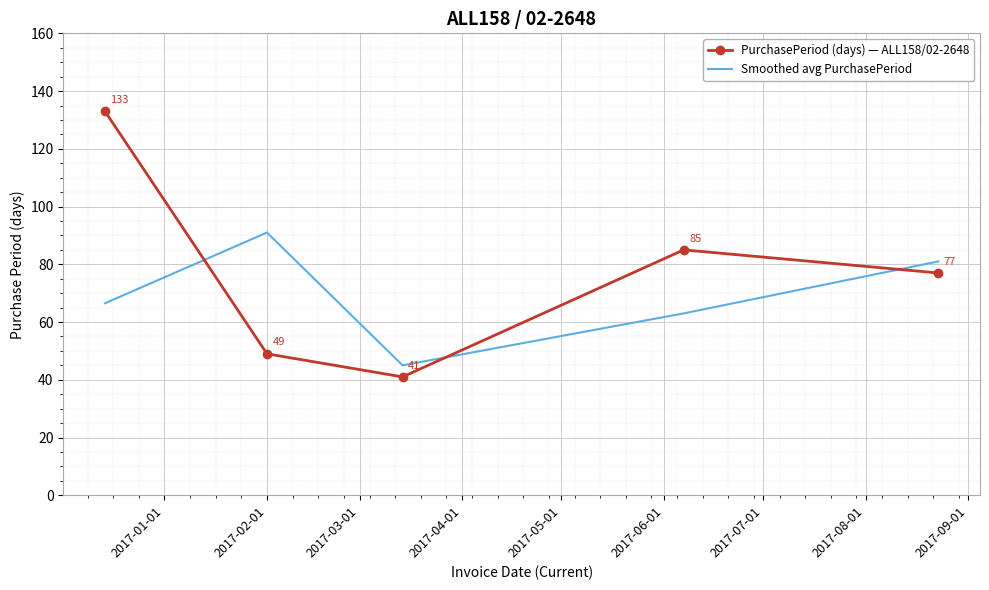

True or false: PurchasePeriod (days) — ALL158/02-2648 and Smoothed avg PurchasePeriod cross at least once.

True